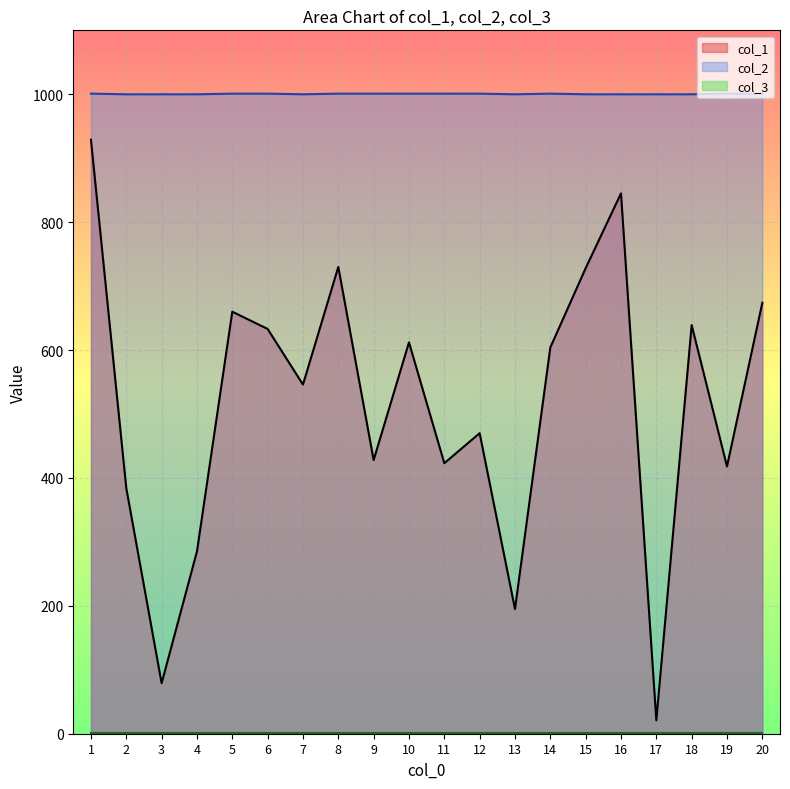

Where is the first local minimum for col_2?

7